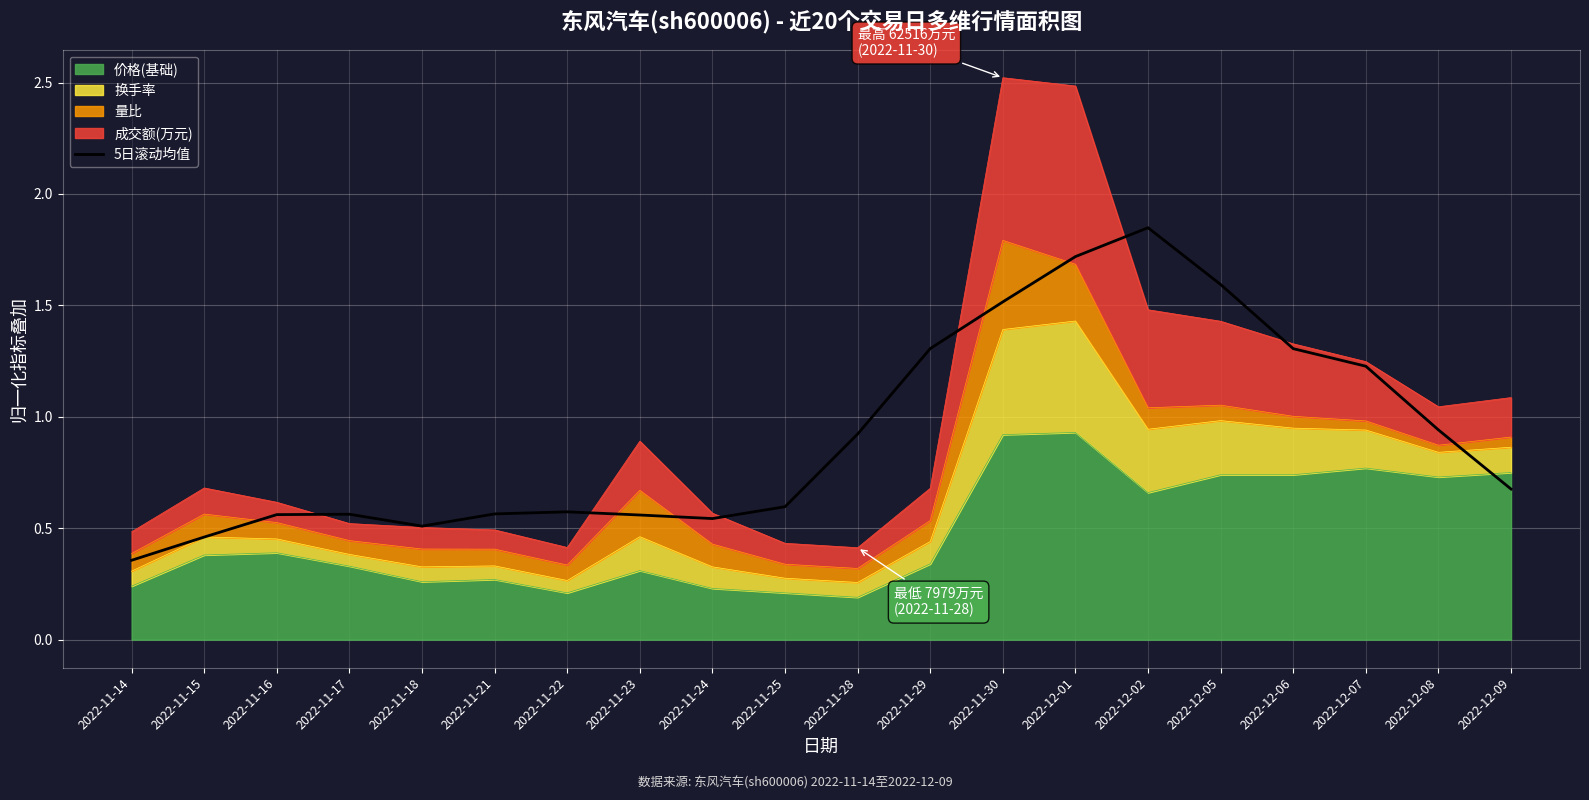

Rank the categories by value from highest to lowest.

2022-12-02, 2022-12-01, 2022-12-05, 2022-11-30, 2022-11-29, 2022-12-06, 2022-12-07, 2022-12-08, 2022-11-28, 2022-12-09, 2022-11-25, 2022-11-22, 2022-11-21, 2022-11-17, 2022-11-16, 2022-11-23, 2022-11-24, 2022-11-18, 2022-11-15, 2022-11-14